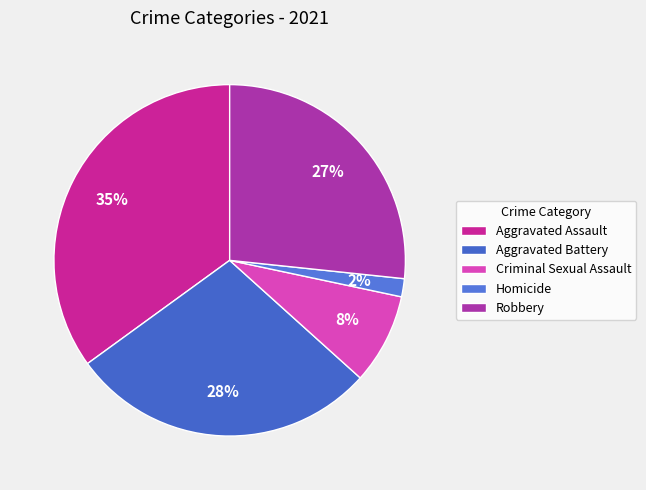

Combined, do Aggravated Assault and Criminal Sexual Assault account for over 50%?

No